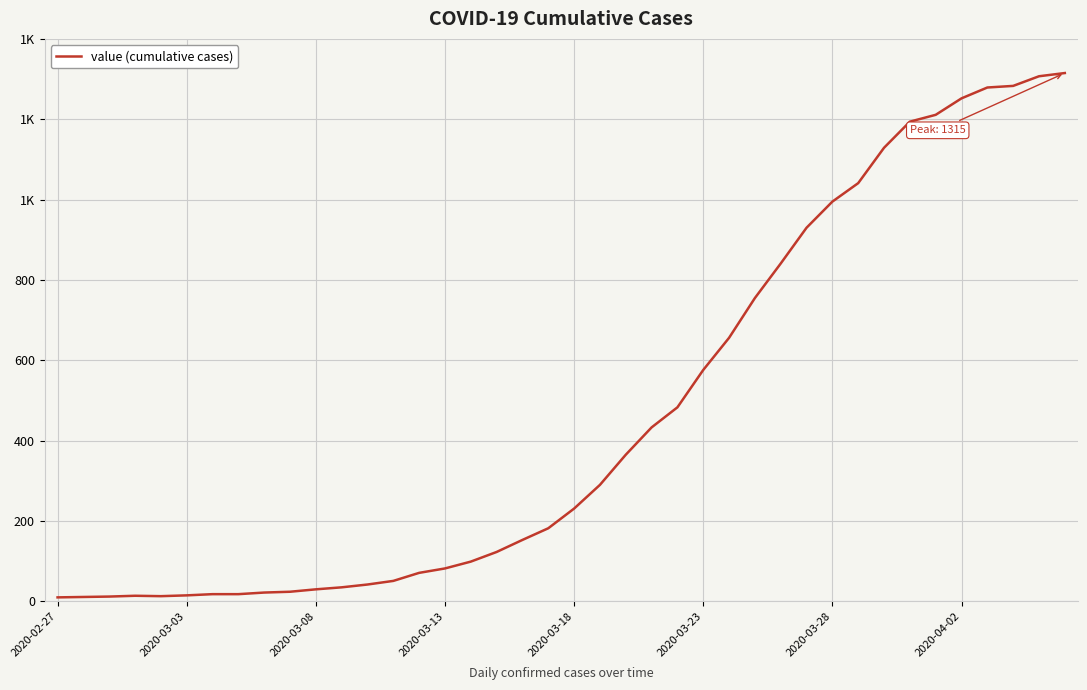

Is this an area chart (filled region under the line)?

No